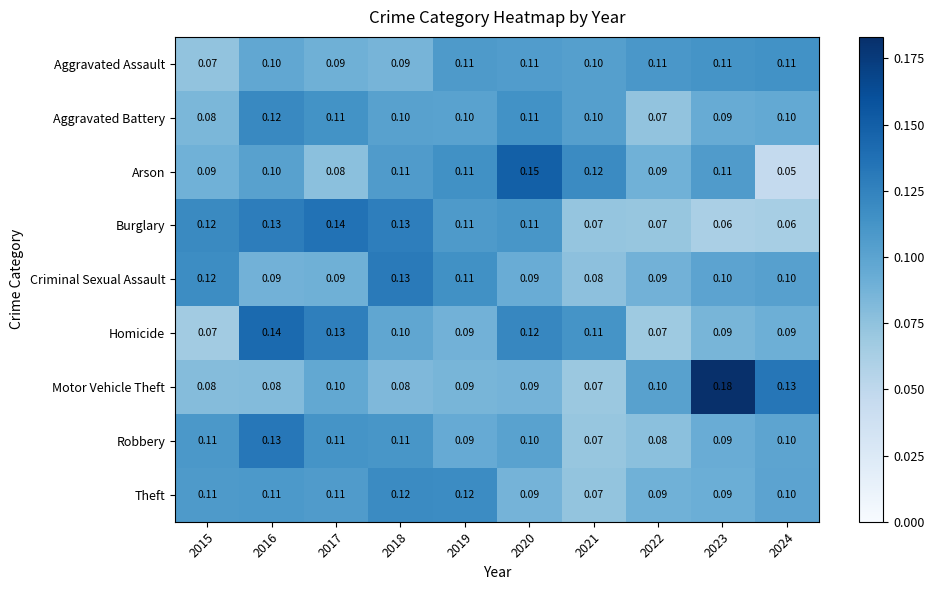

Which series changed the most between 2021 and 2022?

Homicide